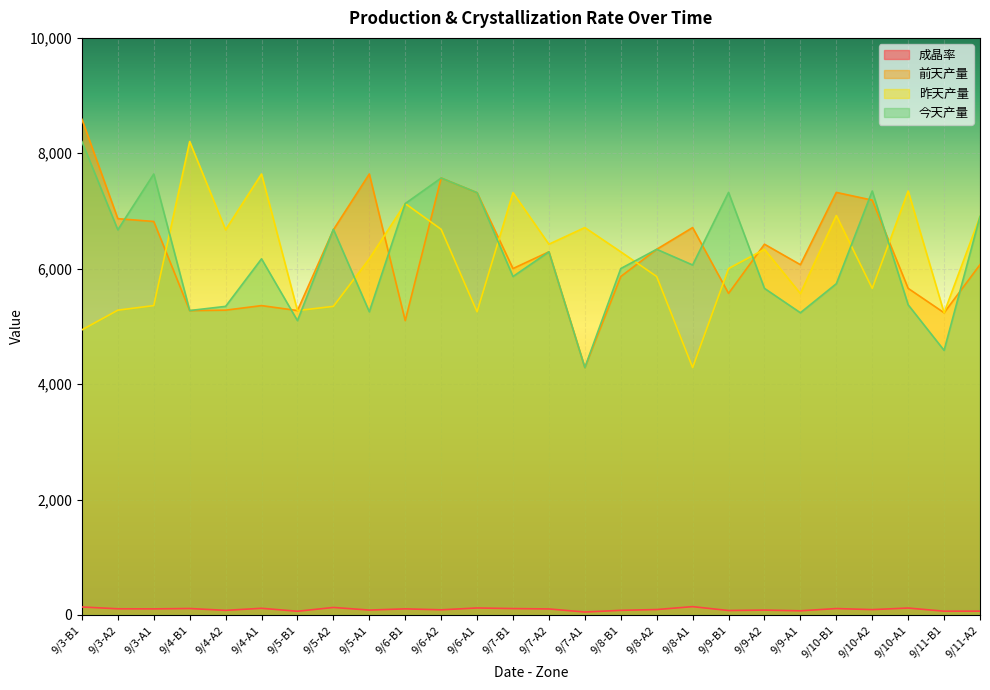

What position from the left is 9/4-A1?

6